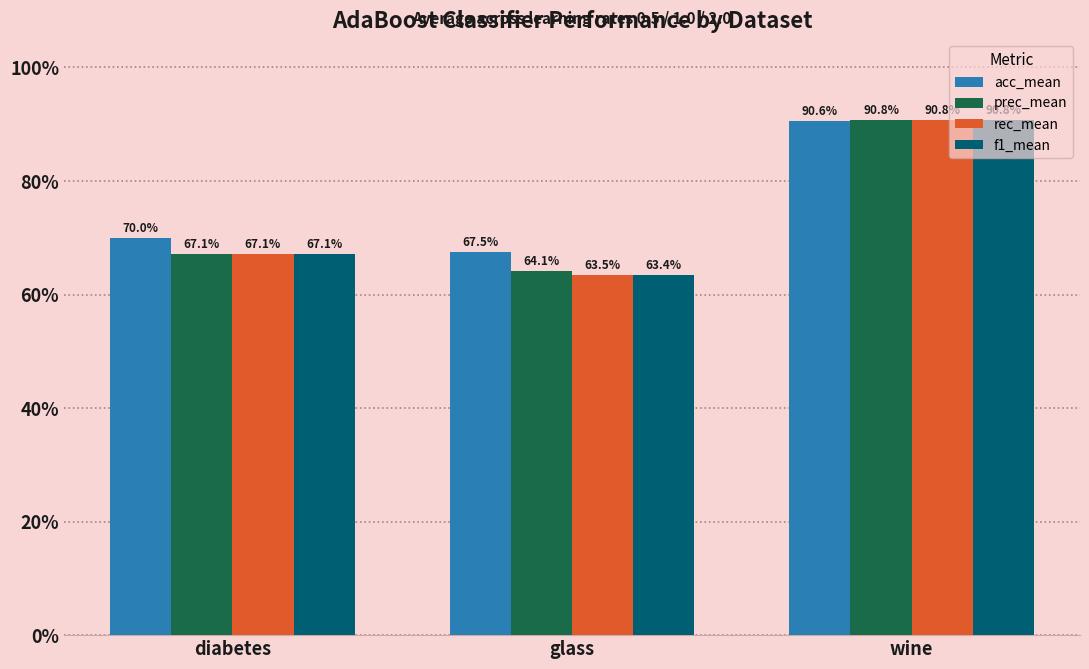

What is the sum of all f1_mean values?

2.2